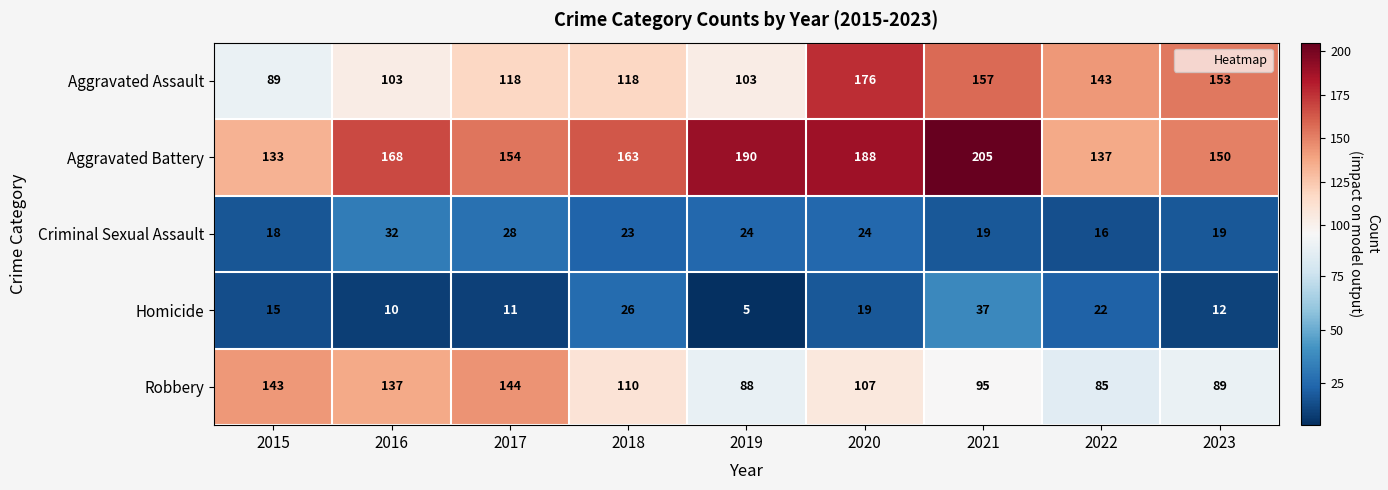

How many categories are shown in the chart?

9